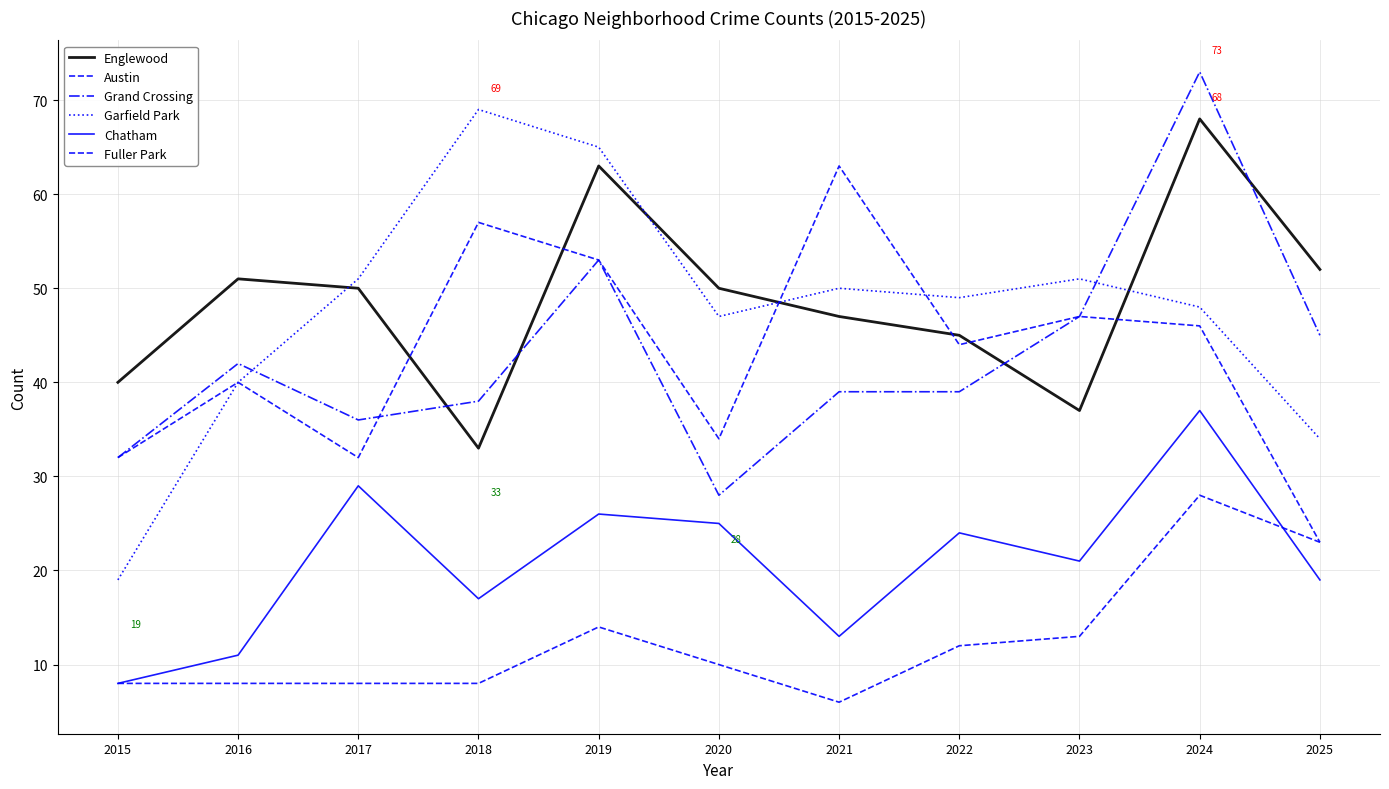

At which label does Chatham reach its peak?

2024